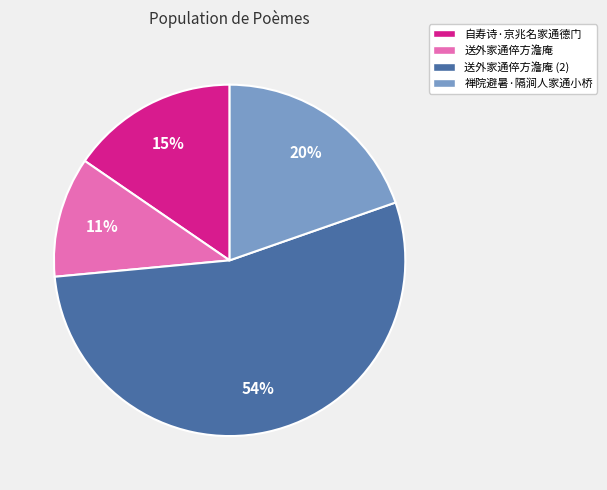

Is the sum of 禅院避暑·隔涧人家通小桥 and 送外家通倅方澹庵 greater than half?

No